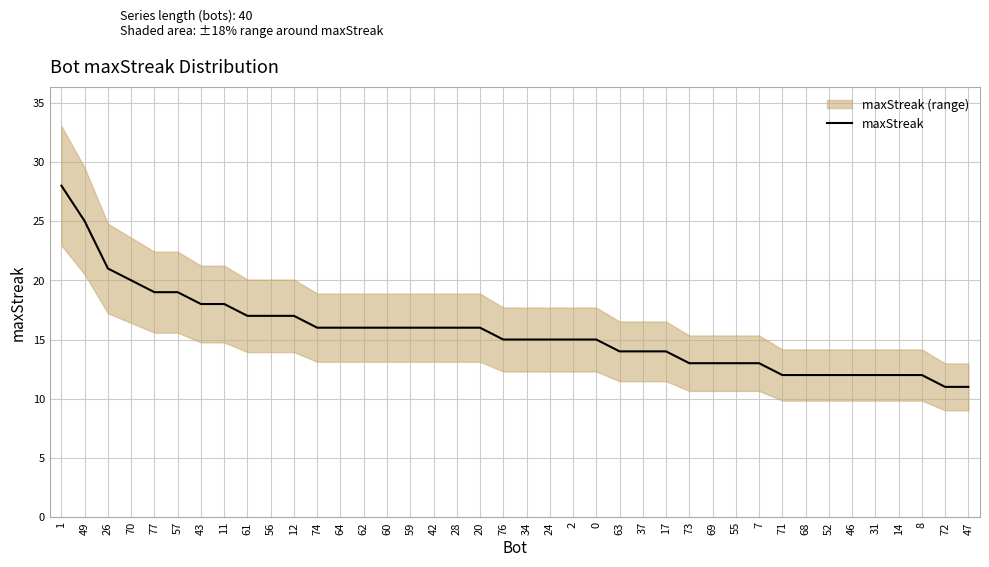

The value at 11 is 18. True or false?

True